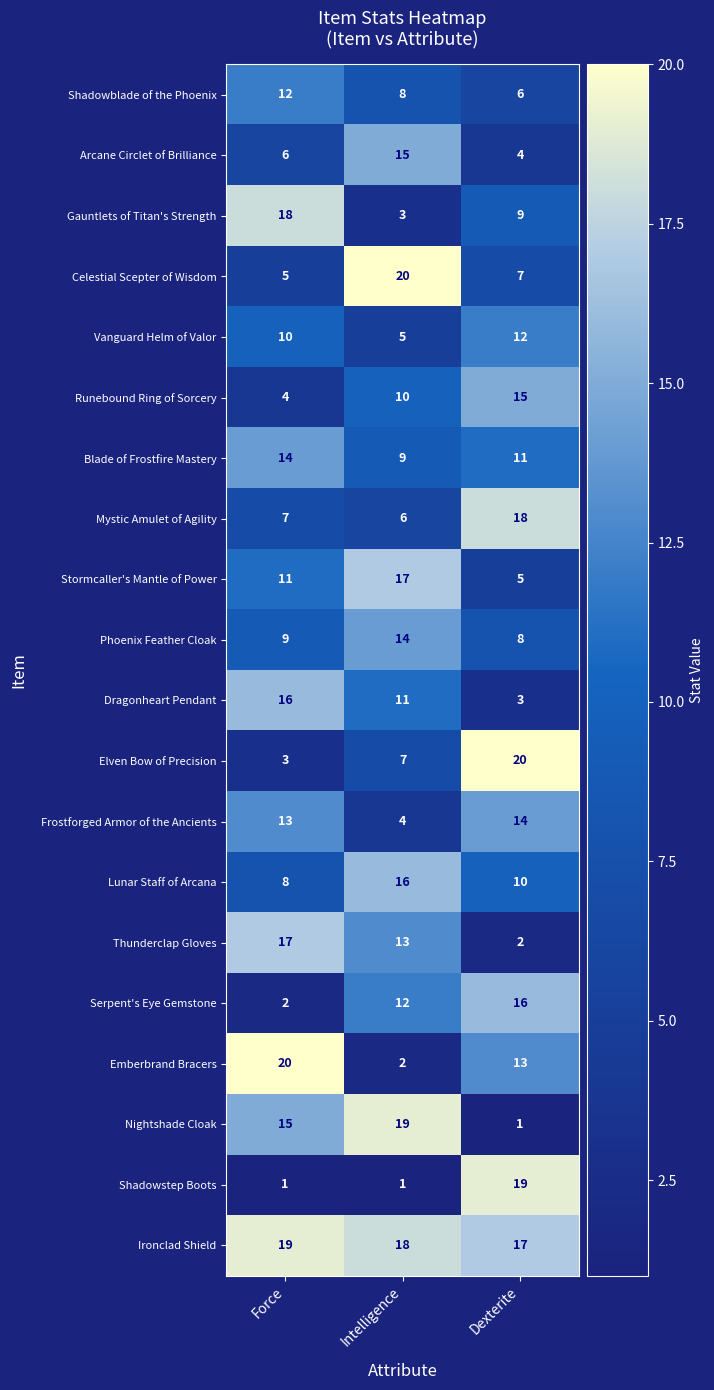

What is the maximum value shown in the chart?

20